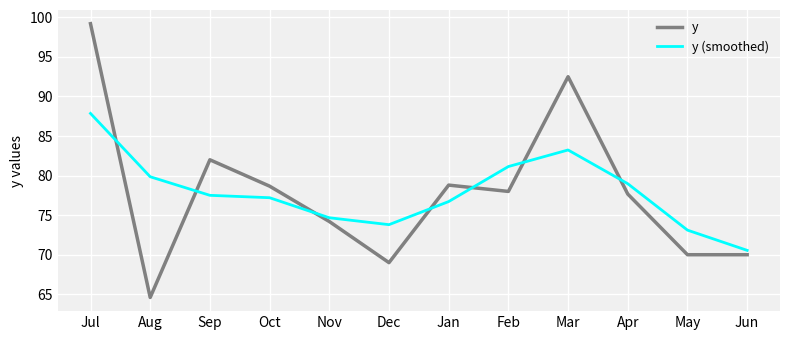

Between Nov and Dec, which series saw the biggest shift?

y